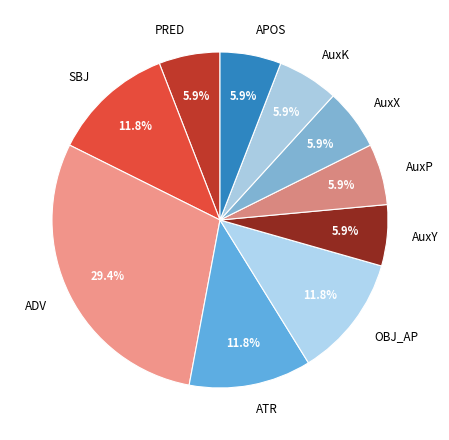

What percentage is NOT represented by AuxK?

94.1%